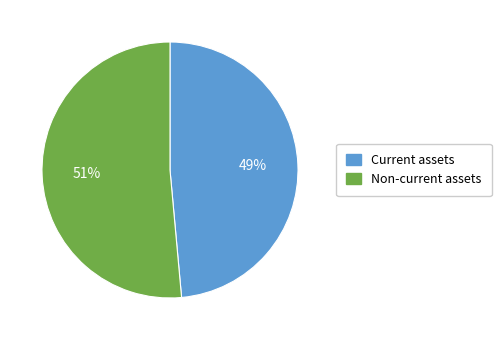

The Current assets slice represents 62% of the pie. True or false?

False